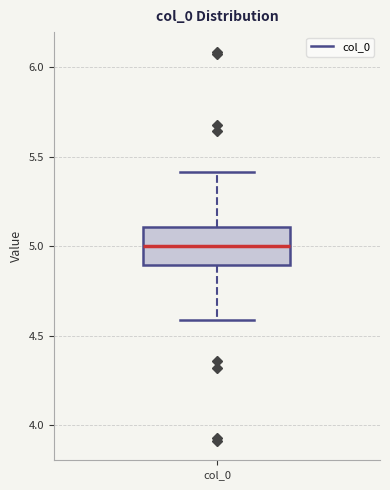

Where does the median line of the box for col_0 sit on the y-axis? The values are not printed on the chart, so give them approximately, as read against the axis.

5.0